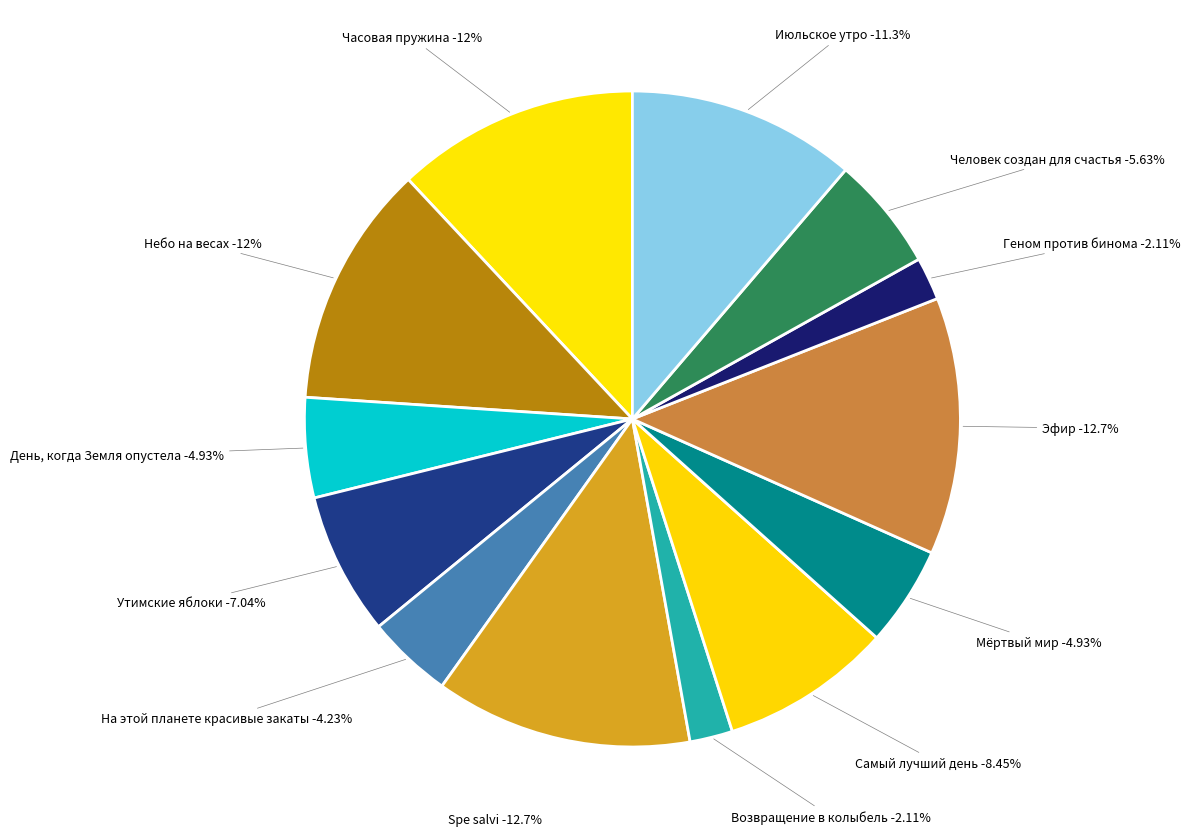

Which category has the smallest portion of the pie?

Возвращение в колыбель